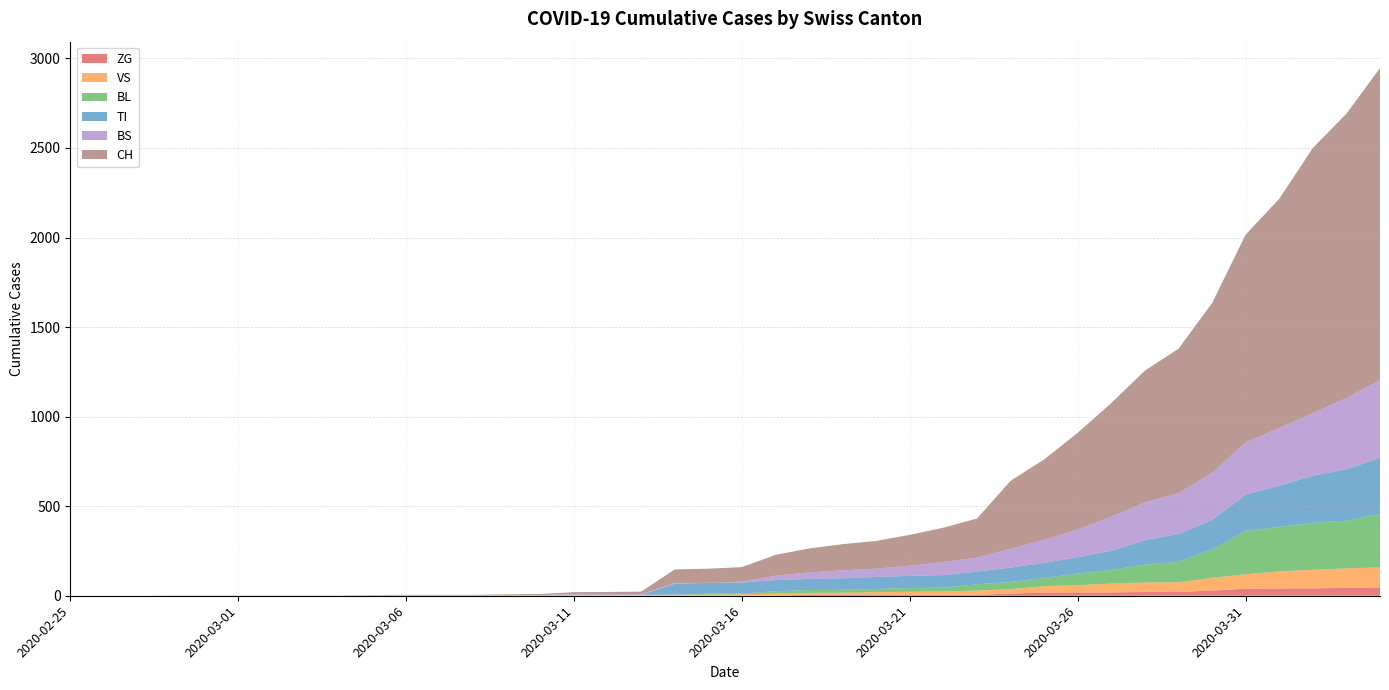

Reading left to right, transcribe all the data shown in this chart.

CH: 2020-02-25=0	2020-02-26=0	2020-02-27=0	2020-02-28=0	2020-02-29=0	2020-03-01=0	2020-03-02=0	2020-03-03=0	2020-03-04=0	2020-03-05=2	2020-03-06=3	2020-03-07=3	2020-03-08=3	2020-03-09=5	2020-03-10=6	2020-03-11=11	2020-03-12=12	2020-03-13=14	2020-03-14=76	2020-03-15=79	2020-03-16=82	2020-03-17=116	2020-03-18=134	2020-03-19=146	2020-03-20=155	2020-03-21=172	2020-03-22=192	2020-03-23=218	2020-03-24=380	2020-03-25=449	2020-03-26=540	2020-03-27=634	2020-03-28=736	2020-03-29=806	2020-03-30=948	2020-03-31=1160	2020-04-01=1279	2020-04-02=1480	2020-04-03=1588	2020-04-04=1742
TI: 2020-02-25=0	2020-02-26=0	2020-02-27=0	2020-02-28=0	2020-02-29=0	2020-03-01=0	2020-03-02=0	2020-03-03=0	2020-03-04=0	2020-03-05=0	2020-03-06=0	2020-03-07=0	2020-03-08=0	2020-03-09=0	2020-03-10=0	2020-03-11=0	2020-03-12=0	2020-03-13=0	2020-03-14=61	2020-03-15=61	2020-03-16=61	2020-03-17=62	2020-03-18=62	2020-03-19=65	2020-03-20=67	2020-03-21=68	2020-03-22=70	2020-03-23=71	2020-03-24=80	2020-03-25=85	2020-03-26=91	2020-03-27=107	2020-03-28=136	2020-03-29=155	2020-03-30=165	2020-03-31=202	2020-04-01=229	2020-04-02=263	2020-04-03=287	2020-04-04=314
BL: 2020-02-25=0	2020-02-26=0	2020-02-27=0	2020-02-28=0	2020-02-29=0	2020-03-01=0	2020-03-02=0	2020-03-03=0	2020-03-04=0	2020-03-05=0	2020-03-06=0	2020-03-07=0	2020-03-08=0	2020-03-09=1	2020-03-10=2	2020-03-11=2	2020-03-12=2	2020-03-13=0	2020-03-14=0	2020-03-15=5	2020-03-16=5	2020-03-17=13	2020-03-18=16	2020-03-19=16	2020-03-20=18	2020-03-21=21	2020-03-22=21	2020-03-23=35	2020-03-24=40	2020-03-25=46	2020-03-26=65	2020-03-27=76	2020-03-28=100	2020-03-29=115	2020-03-30=158	2020-03-31=242	2020-04-01=249	2020-04-02=262	2020-04-03=266	2020-04-04=298
BS: 2020-02-25=0	2020-02-26=0	2020-02-27=0	2020-02-28=0	2020-02-29=0	2020-03-01=0	2020-03-02=0	2020-03-03=0	2020-03-04=0	2020-03-05=0	2020-03-06=0	2020-03-07=0	2020-03-08=0	2020-03-09=0	2020-03-10=0	2020-03-11=4	2020-03-12=4	2020-03-13=4	2020-03-14=4	2020-03-15=0	2020-03-16=4	2020-03-17=25	2020-03-18=36	2020-03-19=44	2020-03-20=46	2020-03-21=57	2020-03-22=73	2020-03-23=78	2020-03-24=105	2020-03-25=128	2020-03-26=155	2020-03-27=191	2020-03-28=211	2020-03-29=228	2020-03-30=263	2020-03-31=292	2020-04-01=323	2020-04-02=350	2020-04-03=397	2020-04-04=434
VS: 2020-02-25=0	2020-02-26=0	2020-02-27=0	2020-02-28=2	2020-02-29=2	2020-03-01=2	2020-03-02=2	2020-03-03=2	2020-03-04=2	2020-03-05=2	2020-03-06=2	2020-03-07=2	2020-03-08=2	2020-03-09=2	2020-03-10=2	2020-03-11=3	2020-03-12=3	2020-03-13=5	2020-03-14=6	2020-03-15=6	2020-03-16=8	2020-03-17=11	2020-03-18=11	2020-03-19=12	2020-03-20=15	2020-03-21=17	2020-03-22=19	2020-03-23=24	2020-03-24=25	2020-03-25=35	2020-03-26=41	2020-03-27=50	2020-03-28=53	2020-03-29=54	2020-03-30=71	2020-03-31=81	2020-04-01=96	2020-04-02=104	2020-04-03=109	2020-04-04=112
ZG: 2020-02-25=0	2020-02-26=0	2020-02-27=0	2020-02-28=0	2020-02-29=0	2020-03-01=0	2020-03-02=0	2020-03-03=0	2020-03-04=0	2020-03-05=0	2020-03-06=0	2020-03-07=0	2020-03-08=0	2020-03-09=0	2020-03-10=0	2020-03-11=0	2020-03-12=0	2020-03-13=0	2020-03-14=0	2020-03-15=0	2020-03-16=0	2020-03-17=1	2020-03-18=5	2020-03-19=5	2020-03-20=5	2020-03-21=5	2020-03-22=5	2020-03-23=5	2020-03-24=12	2020-03-25=18	2020-03-26=18	2020-03-27=18	2020-03-28=21	2020-03-29=21	2020-03-30=29	2020-03-31=39	2020-04-01=40	2020-04-02=41	2020-04-03=44	2020-04-04=46